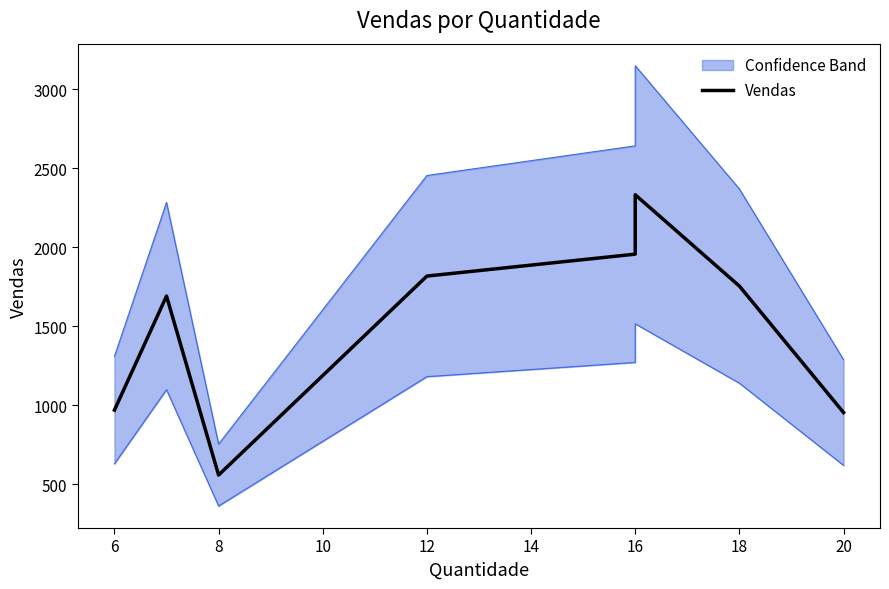

What is the value of the 1st point from the left?

970.0